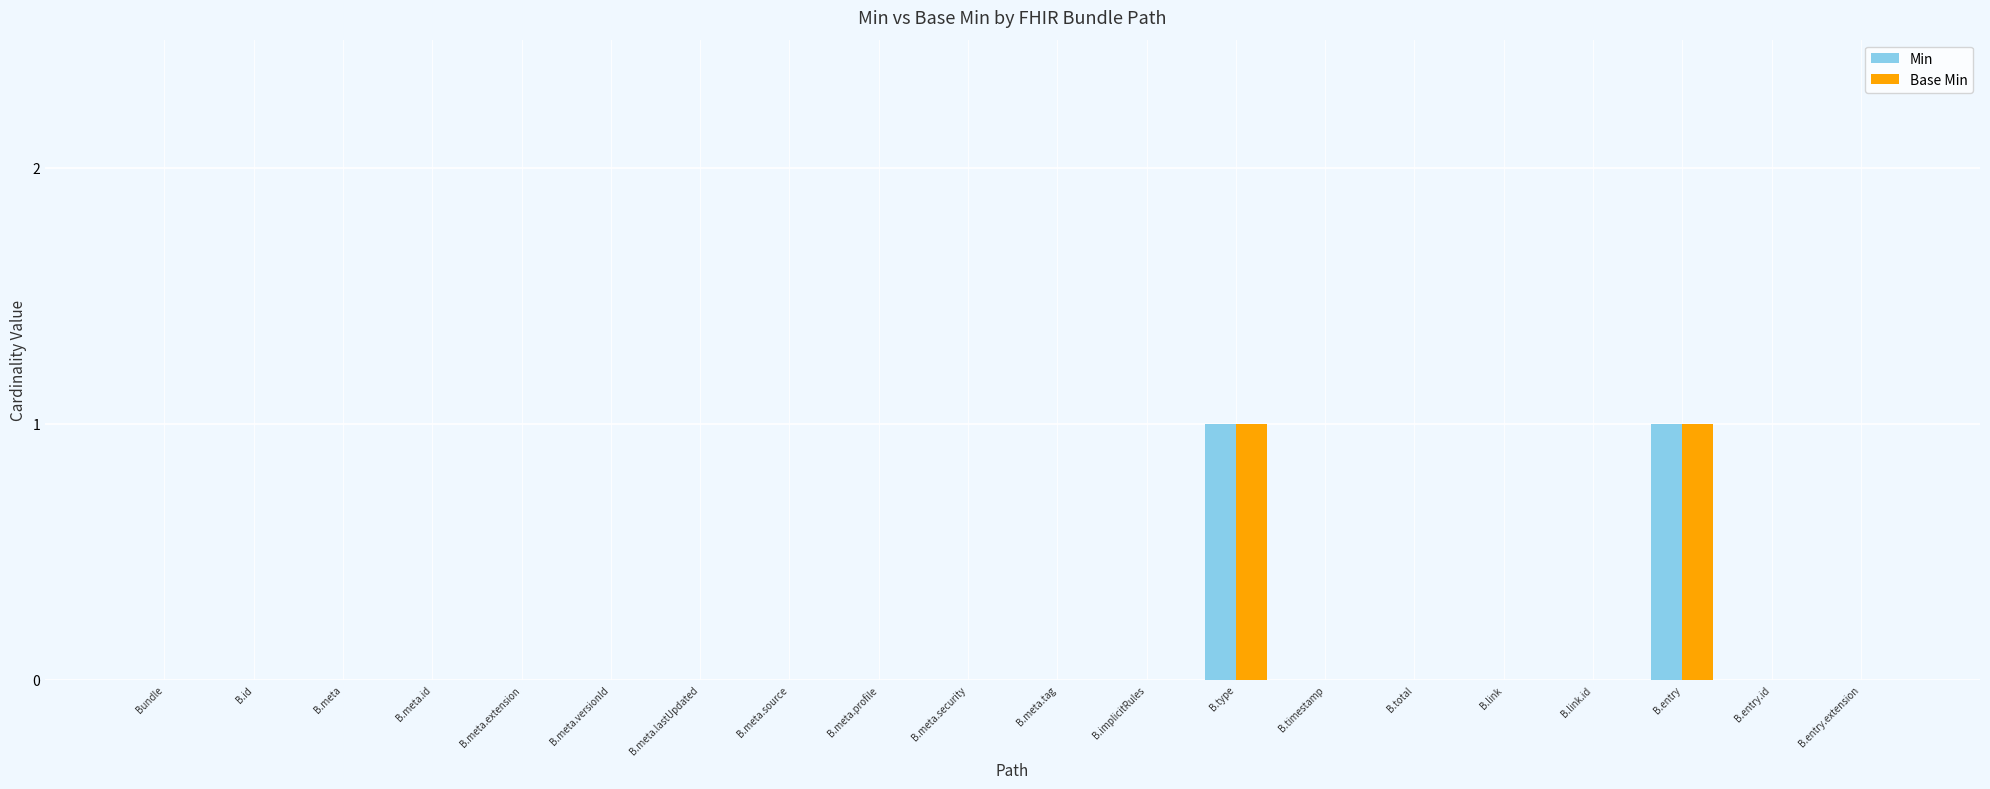

Reading left to right, list all the values displayed in this chart.

Min: Bundle=0	B.id=0	B.meta=0	B.meta.id=0	B.meta.extension=0	B.meta.versionId=0	B.meta.lastUpdated=0	B.meta.source=0	B.meta.profile=0	B.meta.security=0	B.meta.tag=0	B.implicitRules=0	B.type=1	B.timestamp=0	B.total=0	B.link=0	B.link.id=0	B.entry=1	B.entry.id=0	B.entry.extension=0
Base Min: Bundle=0	B.id=0	B.meta=0	B.meta.id=0	B.meta.extension=0	B.meta.versionId=0	B.meta.lastUpdated=0	B.meta.source=0	B.meta.profile=0	B.meta.security=0	B.meta.tag=0	B.implicitRules=0	B.type=1	B.timestamp=0	B.total=0	B.link=0	B.link.id=0	B.entry=1	B.entry.id=0	B.entry.extension=0